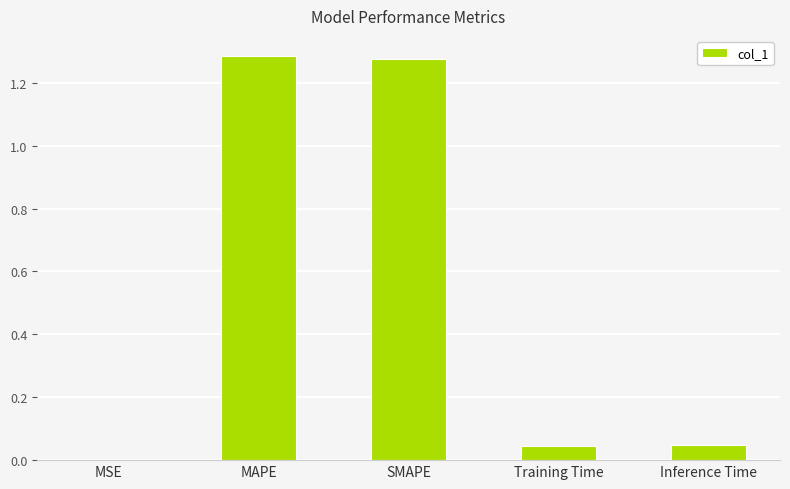

What is the sum of all values?

2.7